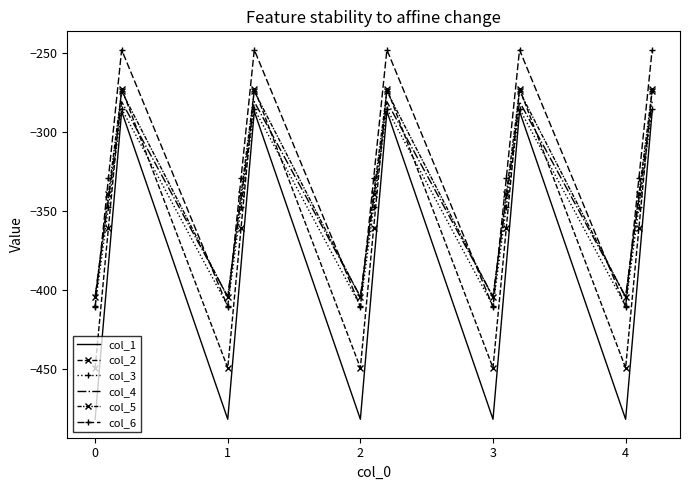

How many data points in col_3 are above -347?

5